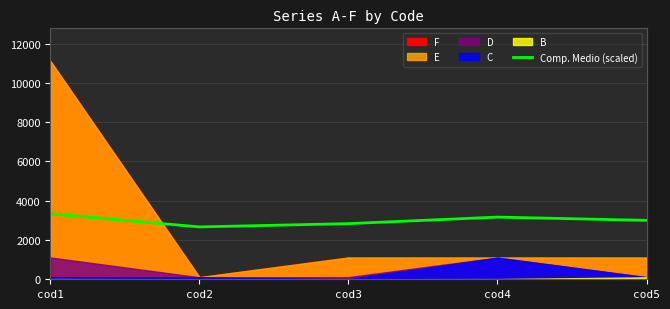

Reading left to right, list all the values displayed in this chart.

3333.3	2666.7	2833.3	3166.7	3000.0